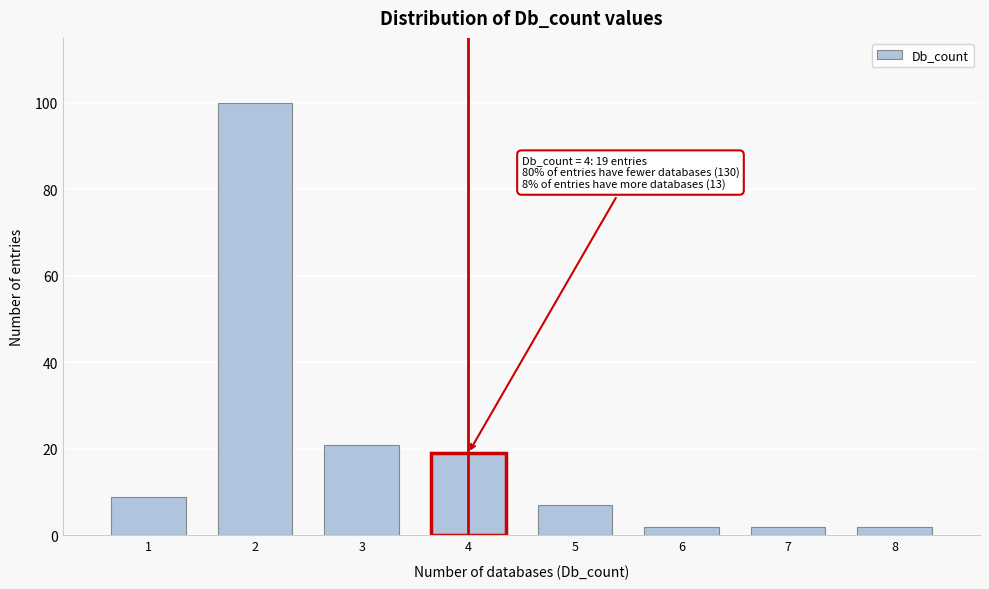

Reading right to left, extract all data points from this chart.

8=2	7=2	6=2	5=7	4=19	3=21	2=100	1=9